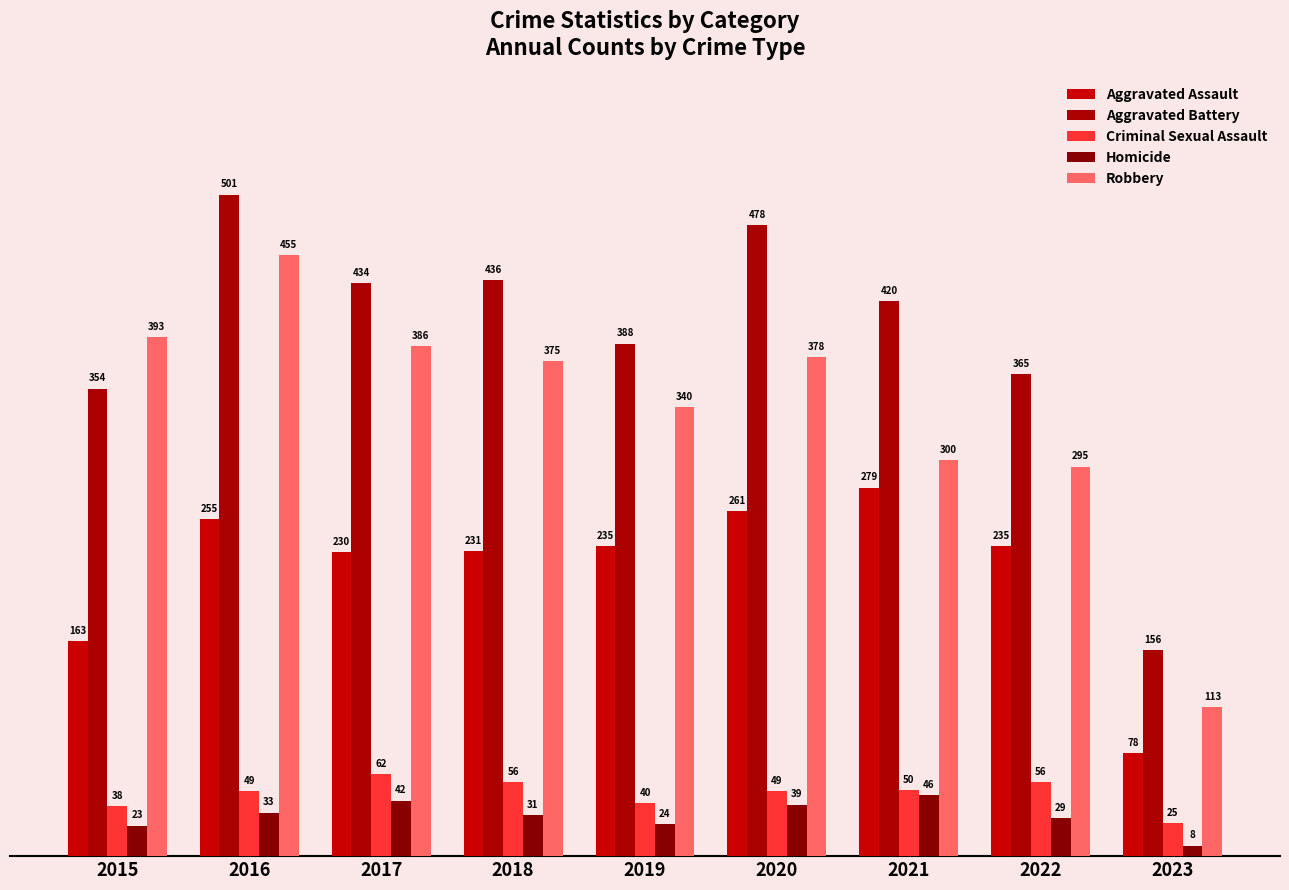

Reading left to right, extract all data points from this chart.

Aggravated Assault: 163	255	230	231	235	261	279	235	78
Aggravated Battery: 354	501	434	436	388	478	420	365	156
Criminal Sexual Assault: 38	49	62	56	40	49	50	56	25
Homicide: 23	33	42	31	24	39	46	29	8
Robbery: 393	455	386	375	340	378	300	295	113